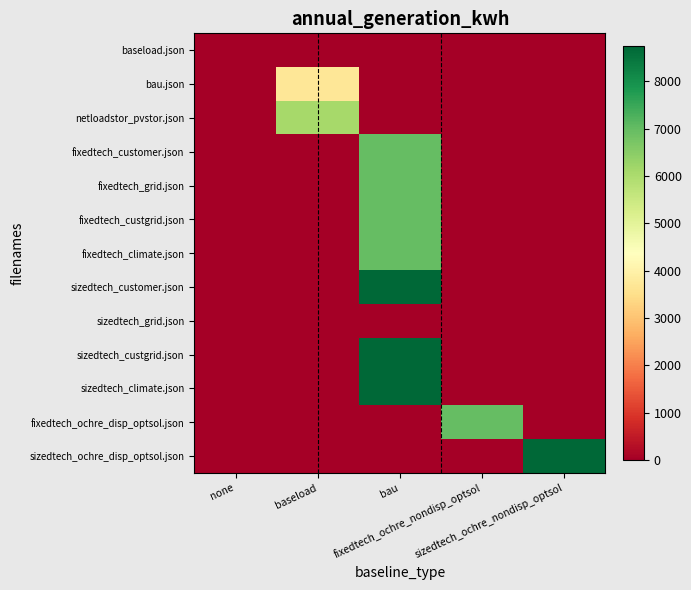

Which has a higher value, baseload or fixedtech_ochre_nondisp_optsol?

baseload